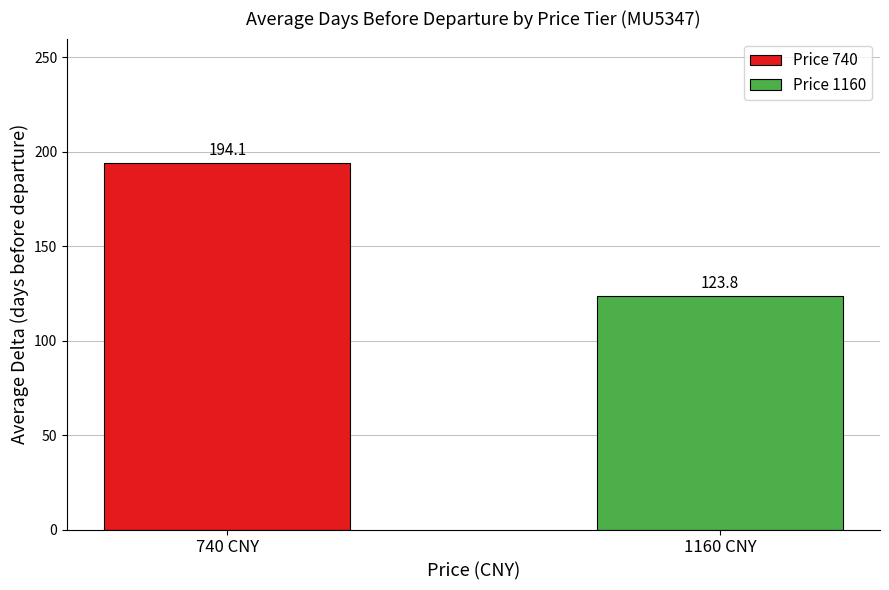

Count the number of data series in this chart.

2